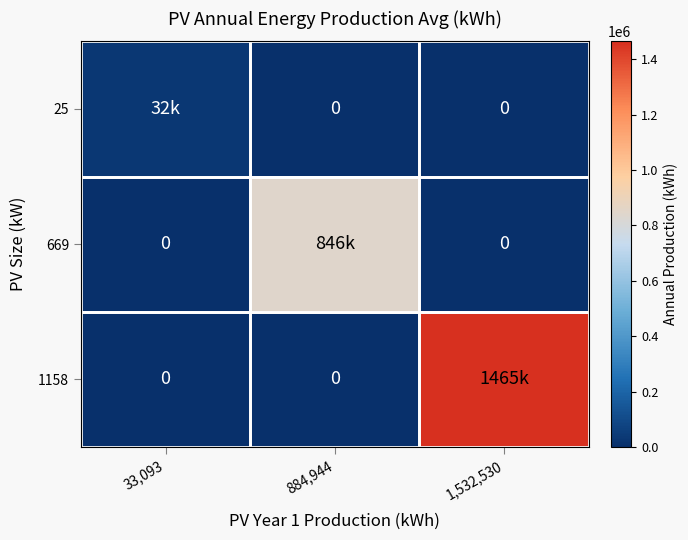

What is the difference between the maximum and minimum values in the 25 series?

31631